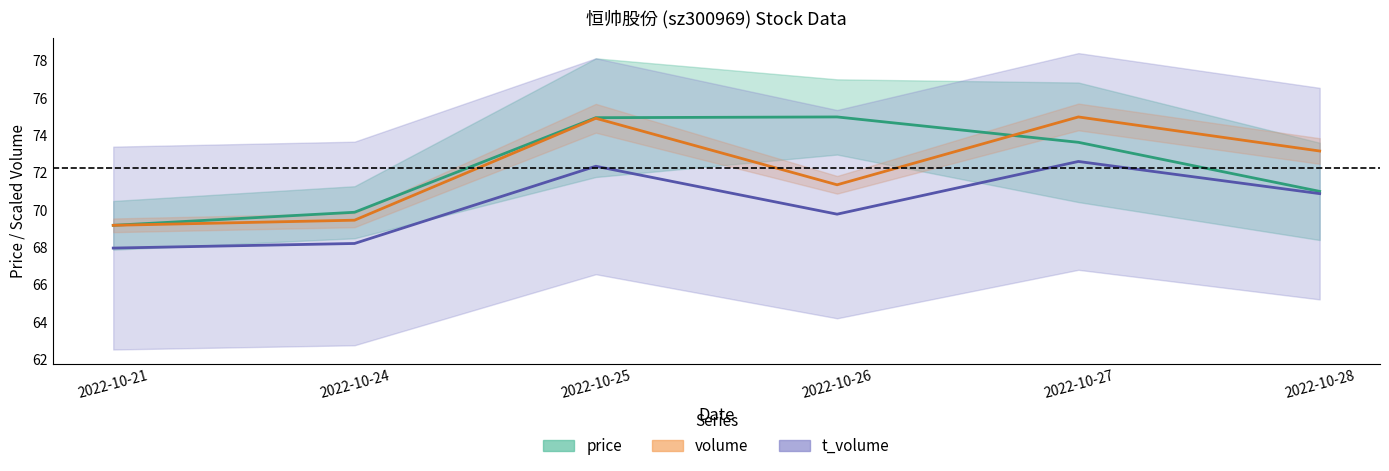

At how many categories does at least one series exceed 69?

6